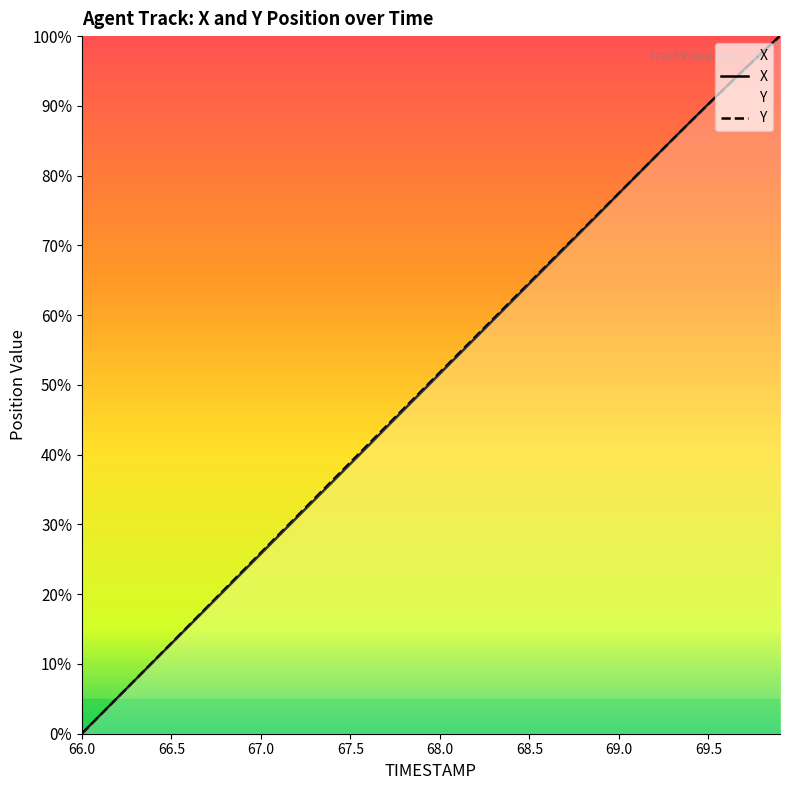

What are all the series names shown in the legend?

X, Y